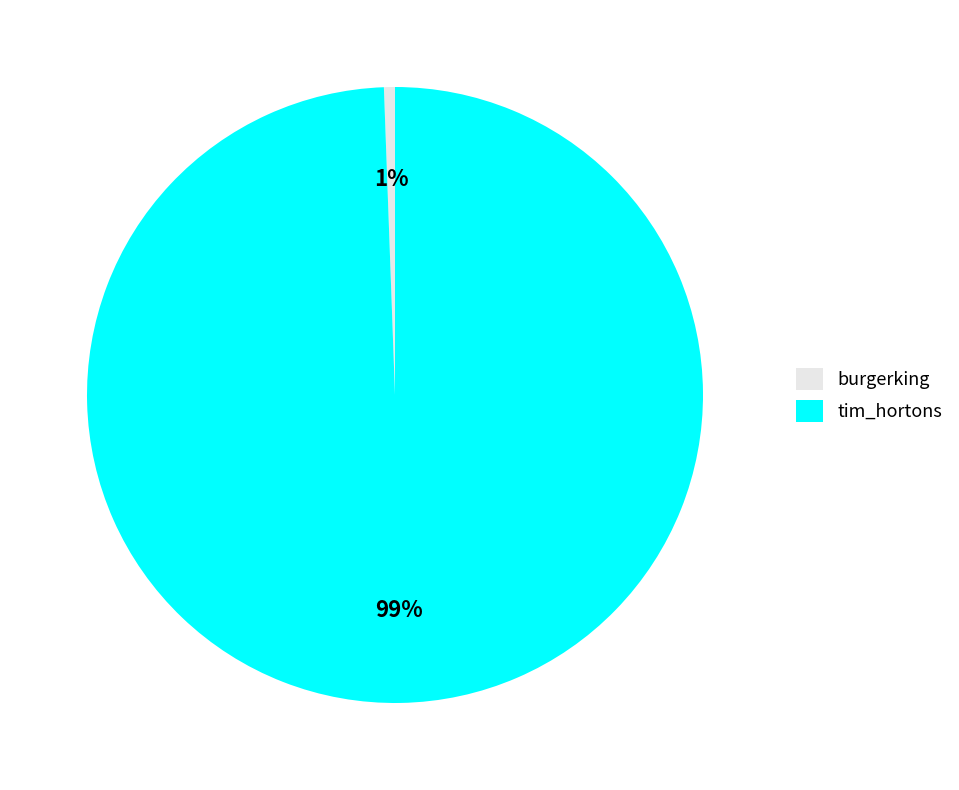

To the nearest percent, what is the combined percentage of burgerking and tim_hortons?

100%